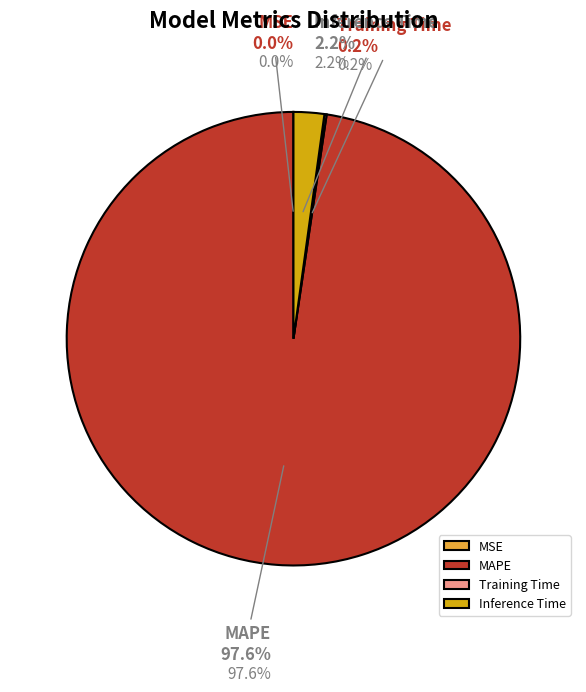

Which has a higher value, Training Time or Inference Time?

Inference Time